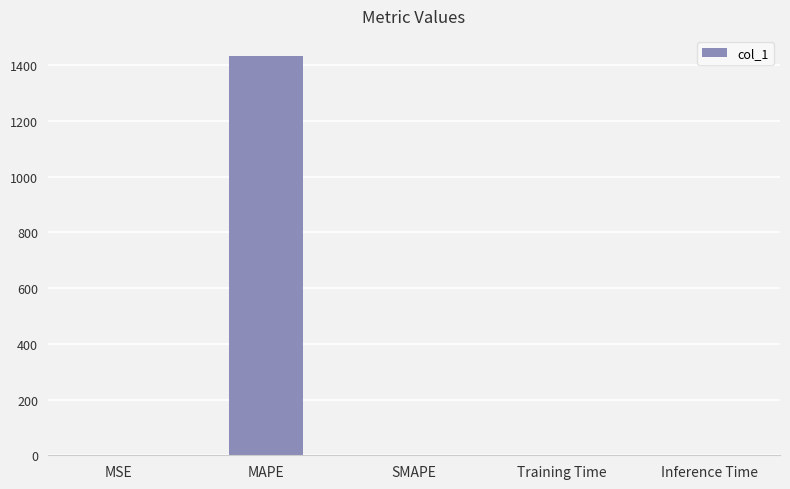

Which label corresponds to the largest value in the chart?

MAPE